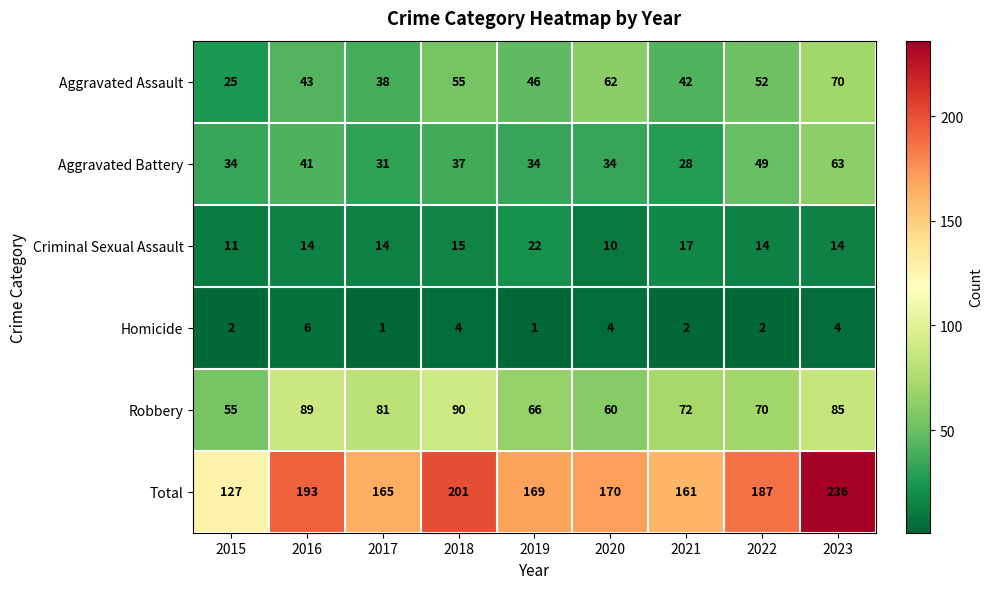

Which category has the lowest value in the Criminal Sexual Assault series?

2020